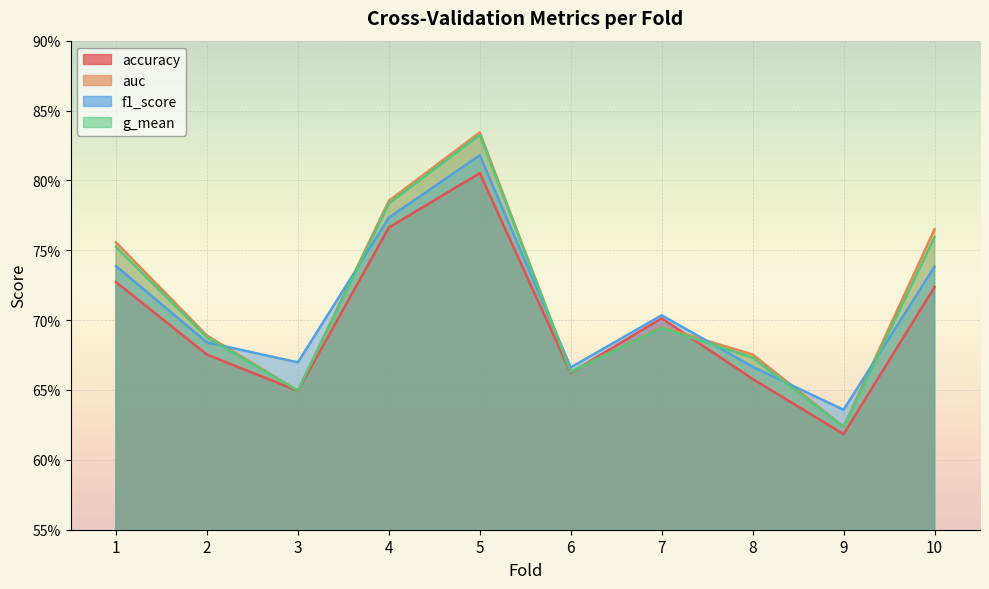

Reading left to right, what are all the values shown in this chart?

accuracy: 1=0.7	2=0.7	3=0.6	4=0.8	5=0.8	6=0.7	7=0.7	8=0.7	9=0.6	10=0.7
auc: 1=0.8	2=0.7	3=0.6	4=0.8	5=0.8	6=0.7	7=0.7	8=0.7	9=0.6	10=0.8
f1_score: 1=0.7	2=0.7	3=0.7	4=0.8	5=0.8	6=0.7	7=0.7	8=0.7	9=0.6	10=0.7
g_mean: 1=0.8	2=0.7	3=0.6	4=0.8	5=0.8	6=0.7	7=0.7	8=0.7	9=0.6	10=0.8